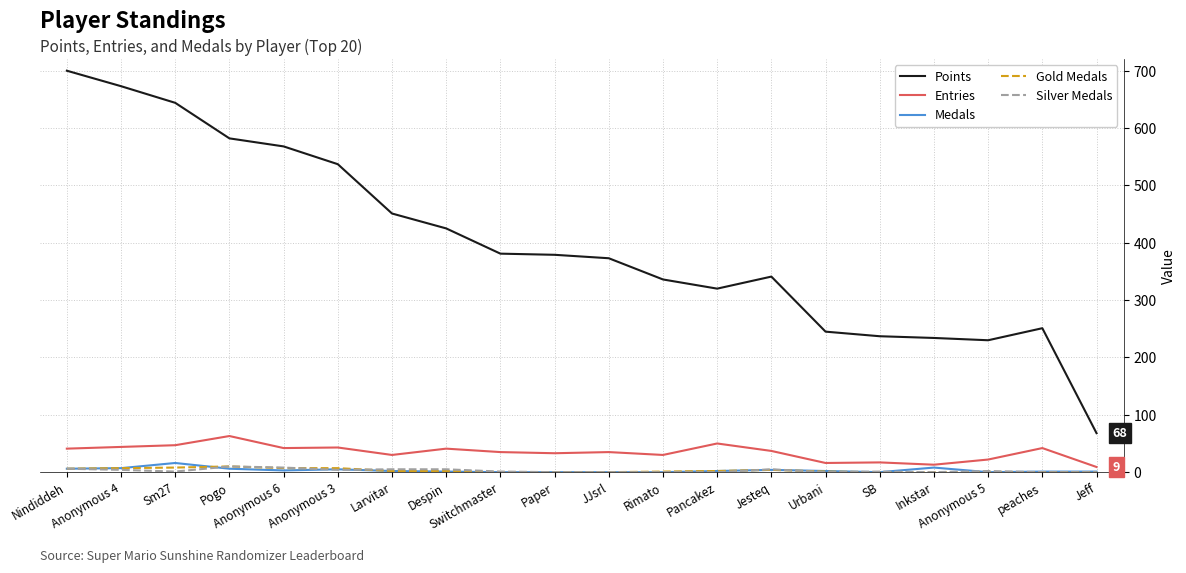

What is the sum of all Medals values?

64